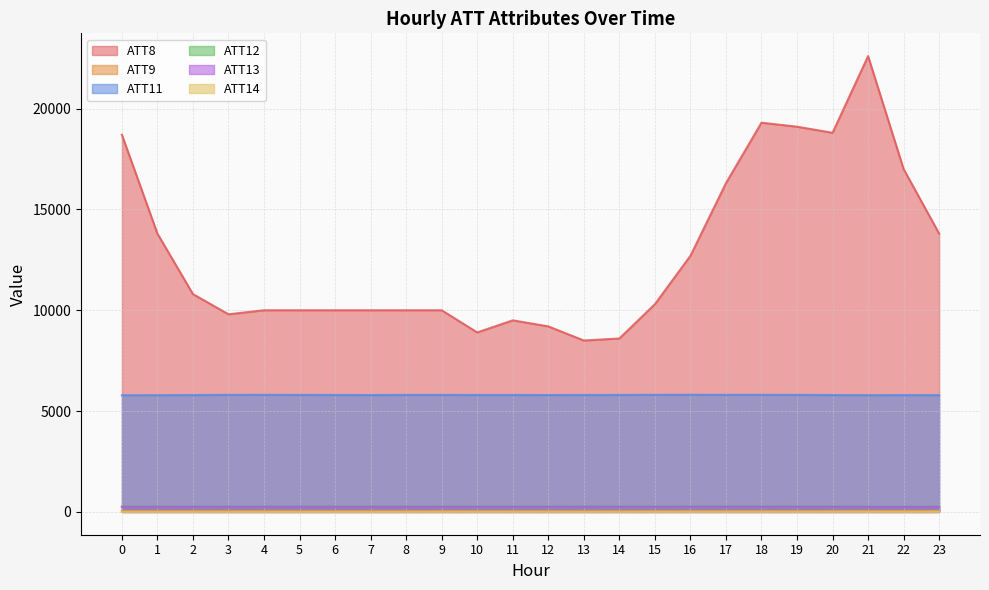

What is the difference between the highest and lowest values at 10?

8886.2